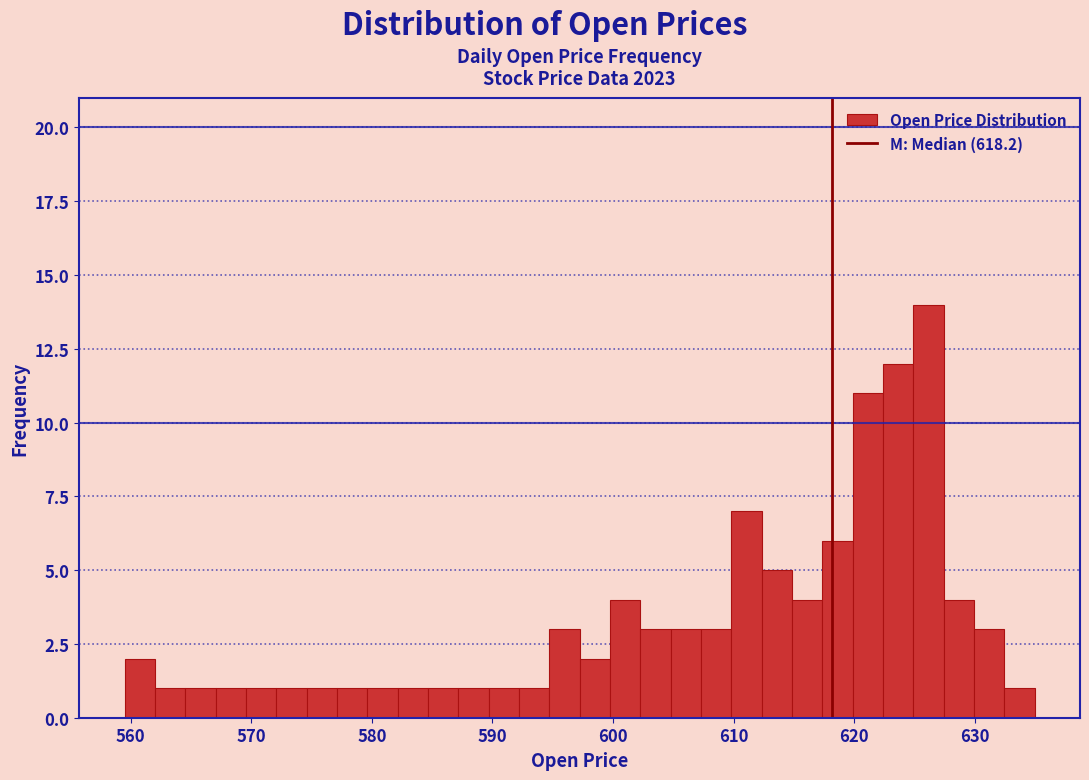

Read against the x-axis, roughly where is the centre of the tallest bar?

626